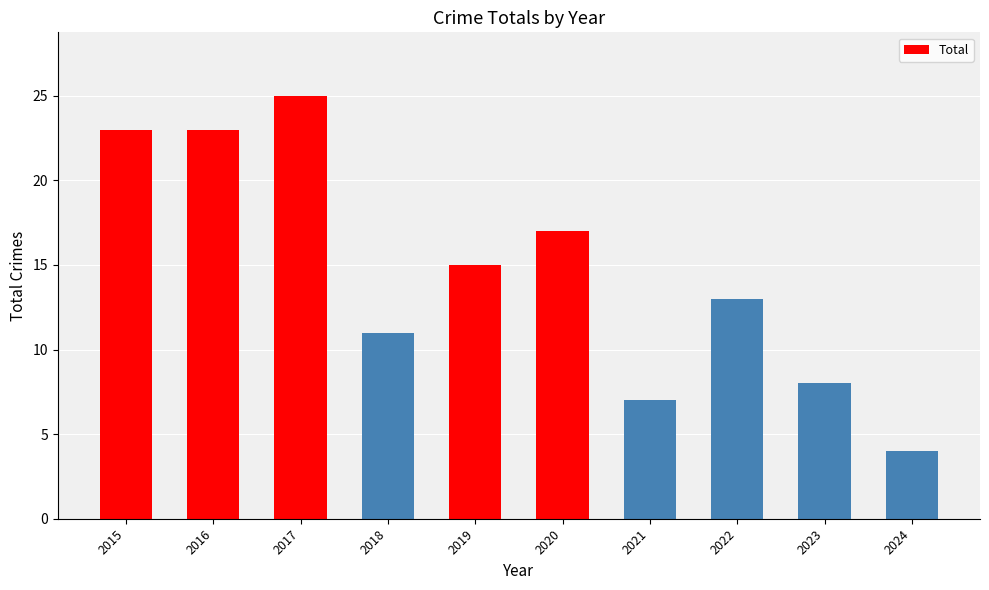

What is the sum of all values?

146